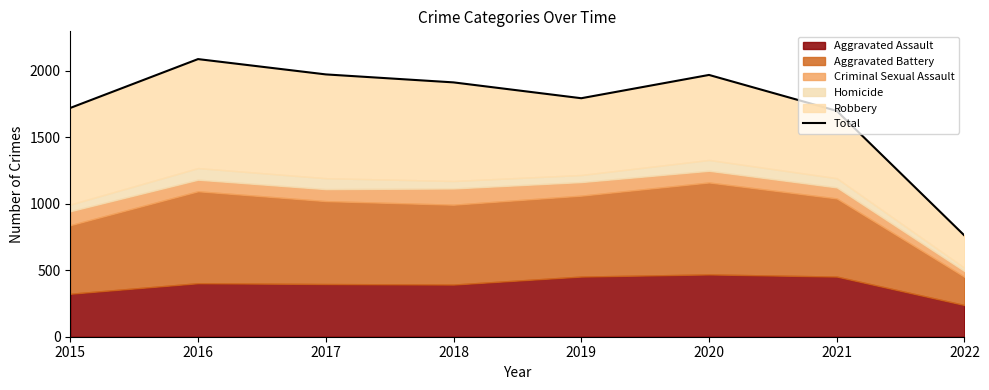

What is the sum of all values?

13903